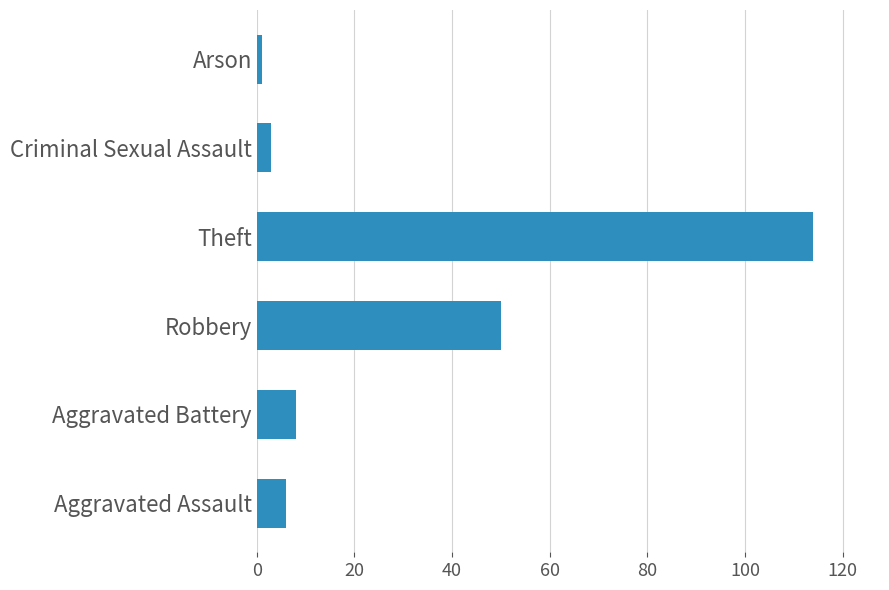

How many bars are there in total?

6